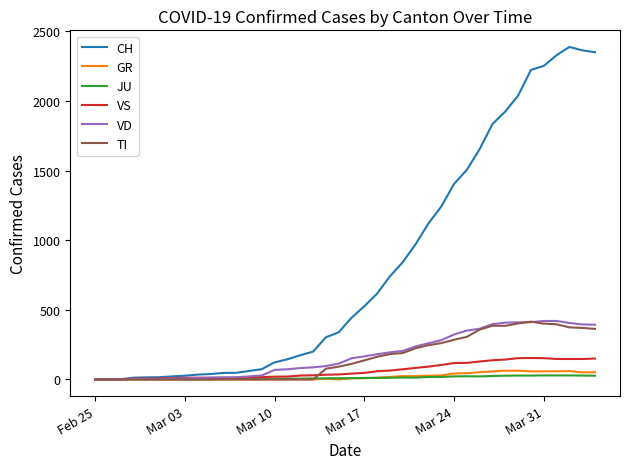

Is this an area chart (filled region under the line)?

No